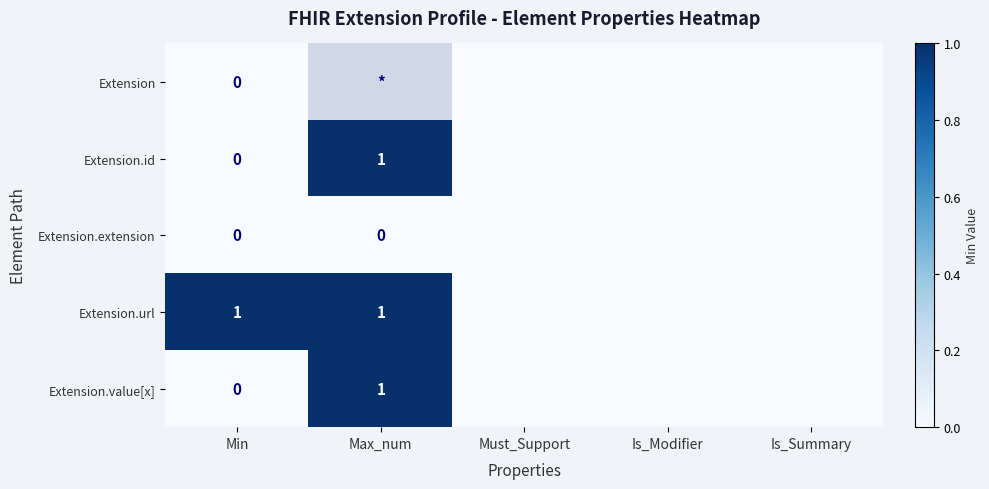

List the series in order of their overall mean, highest first.

Extension, Extension.url, Extension.id, Extension.value[x], Extension.extension